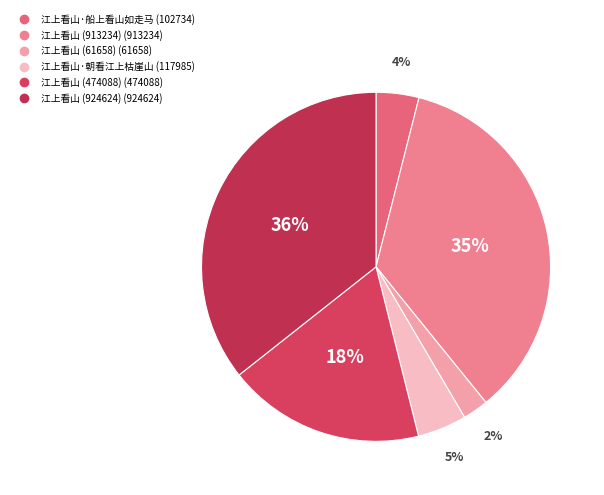

What is the ratio of the value at 江上看山 (474088) to the value at 江上看山·船上看山如走马?

4.6